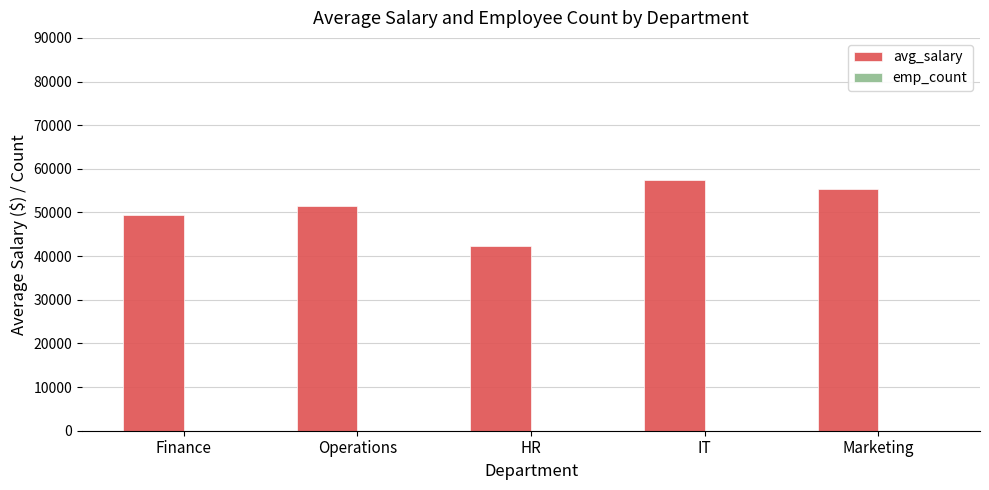

Which category has the highest value in the avg_salary series?

IT